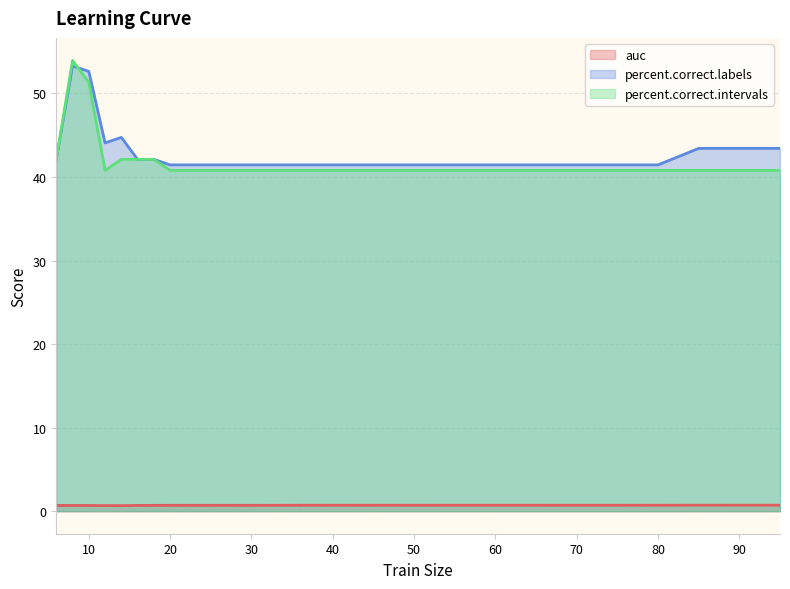

Between 45 and 55, which series saw the biggest shift?

auc